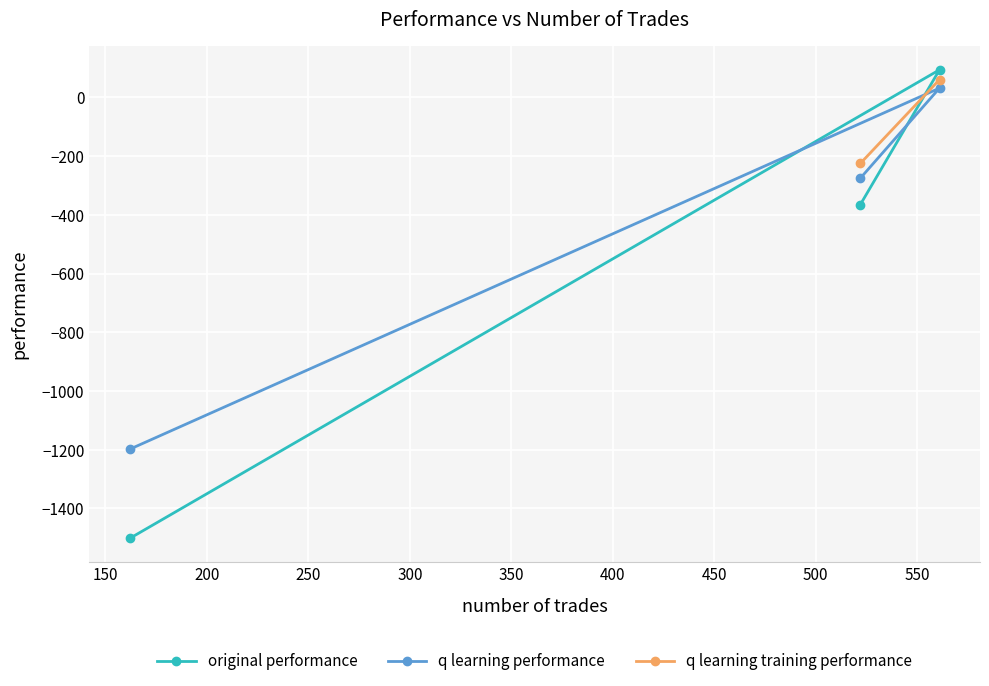

What position from the right is 561?

2